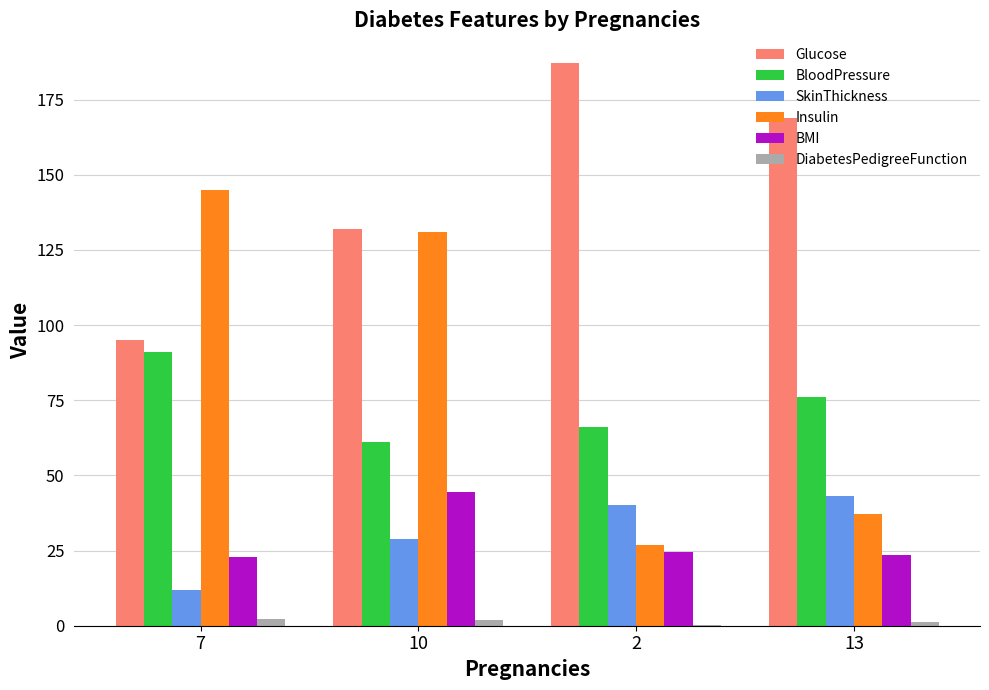

Is the value of BMI at 2 greater than the value of Glucose at 13?

No